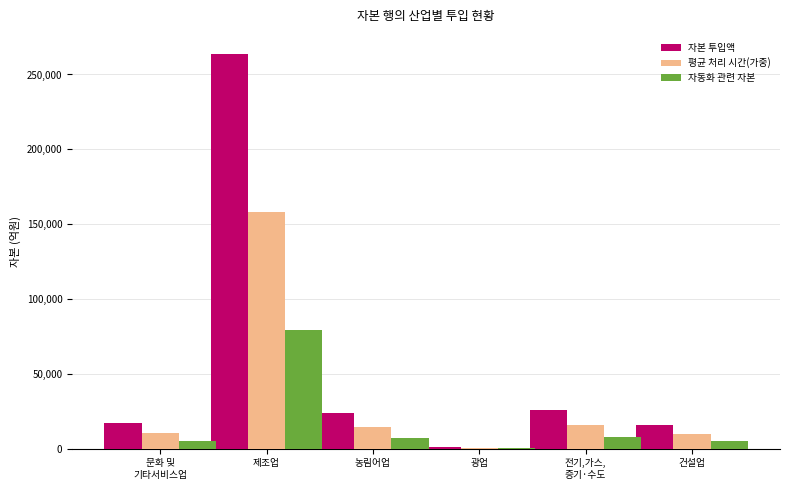

At which category is the sum across all series the highest?

제조업